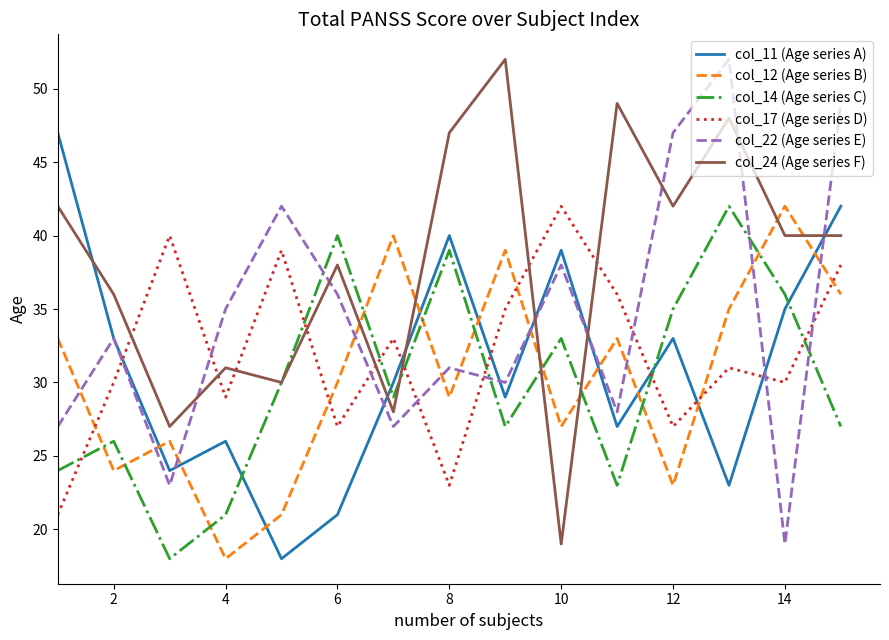

What is the maximum value for col_22 (Age series E)?

52